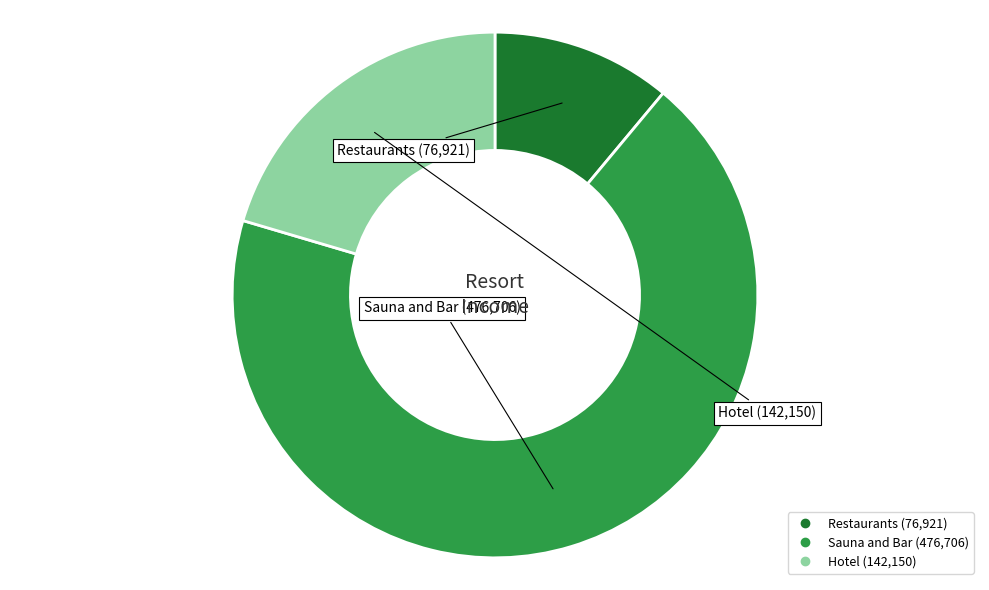

How many segments does this pie chart have?

3